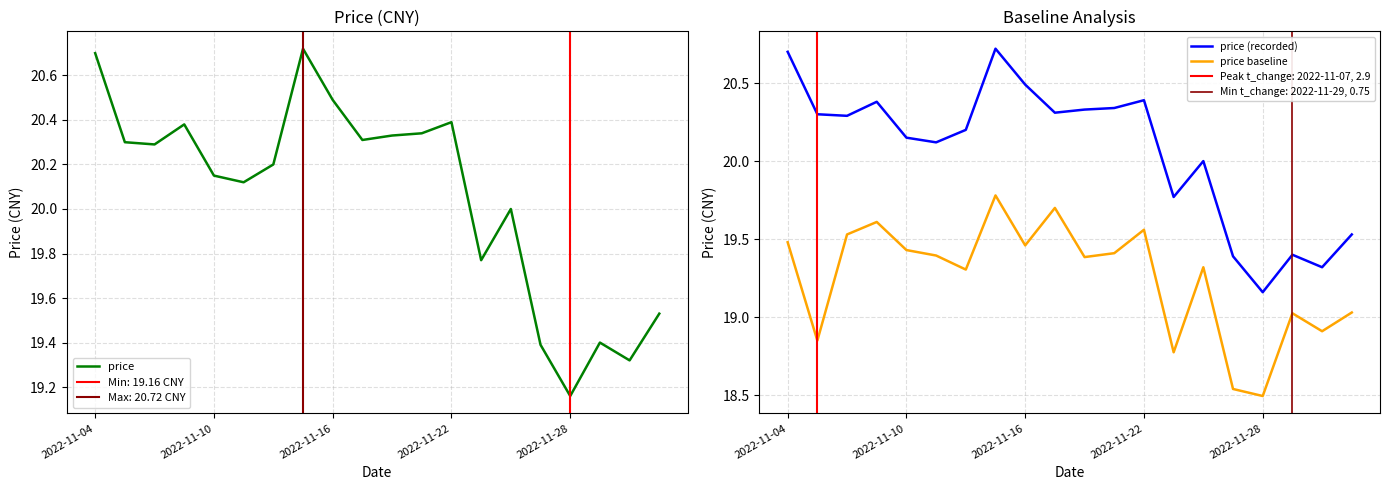

In price (recorded), how many points are lower than both neighbors (excluding endpoints)?

6